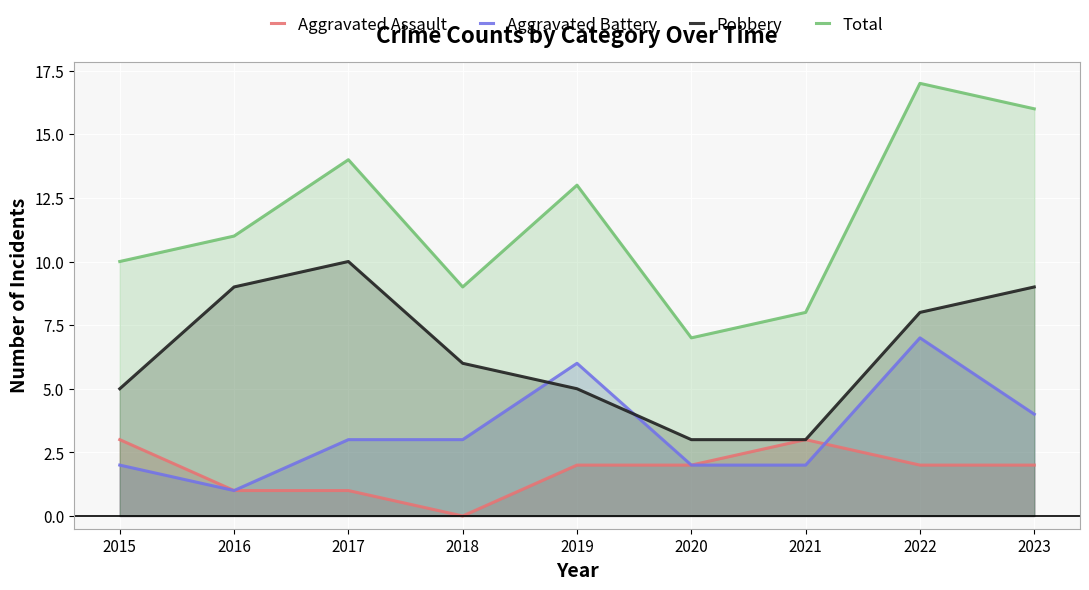

At 2016, list the series in order from largest to smallest.

Total, Robbery, Aggravated Assault, Aggravated Battery